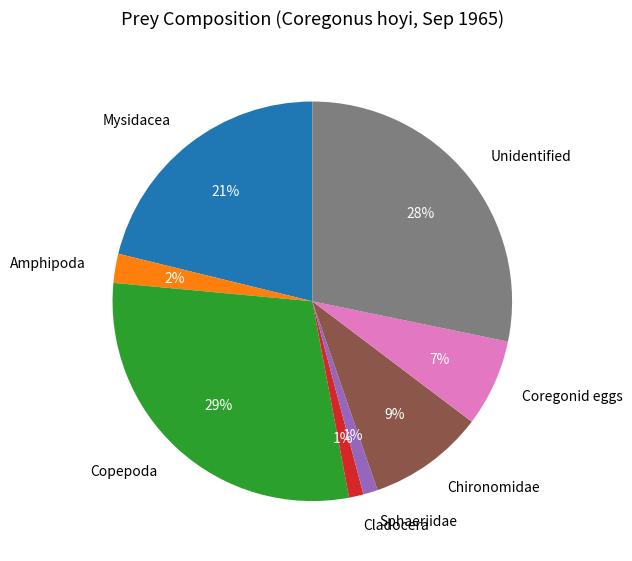

How many segments does this pie chart have?

8